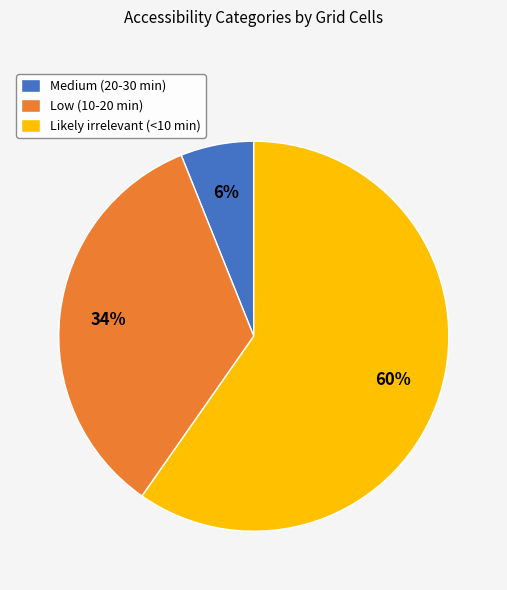

To the nearest percent, what percentage of the pie is Medium (20-30 min)?

6%